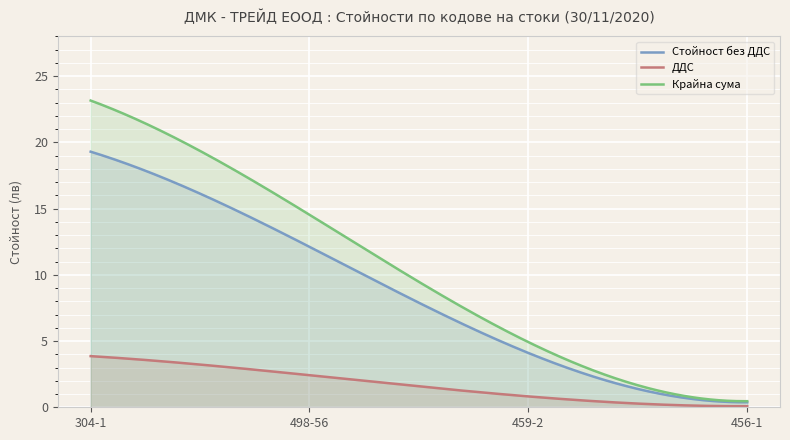

At which label does Крайна сума first exceed 14?

304-1